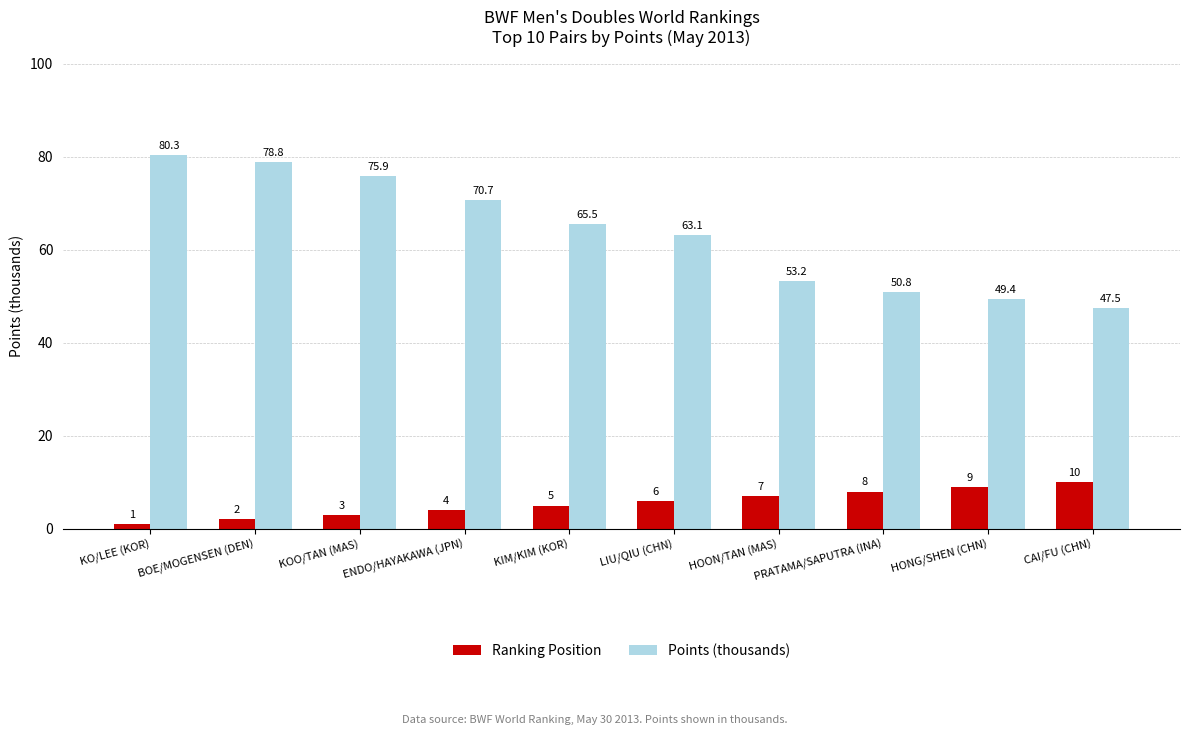

What is the maximum value shown in the chart?

80.3